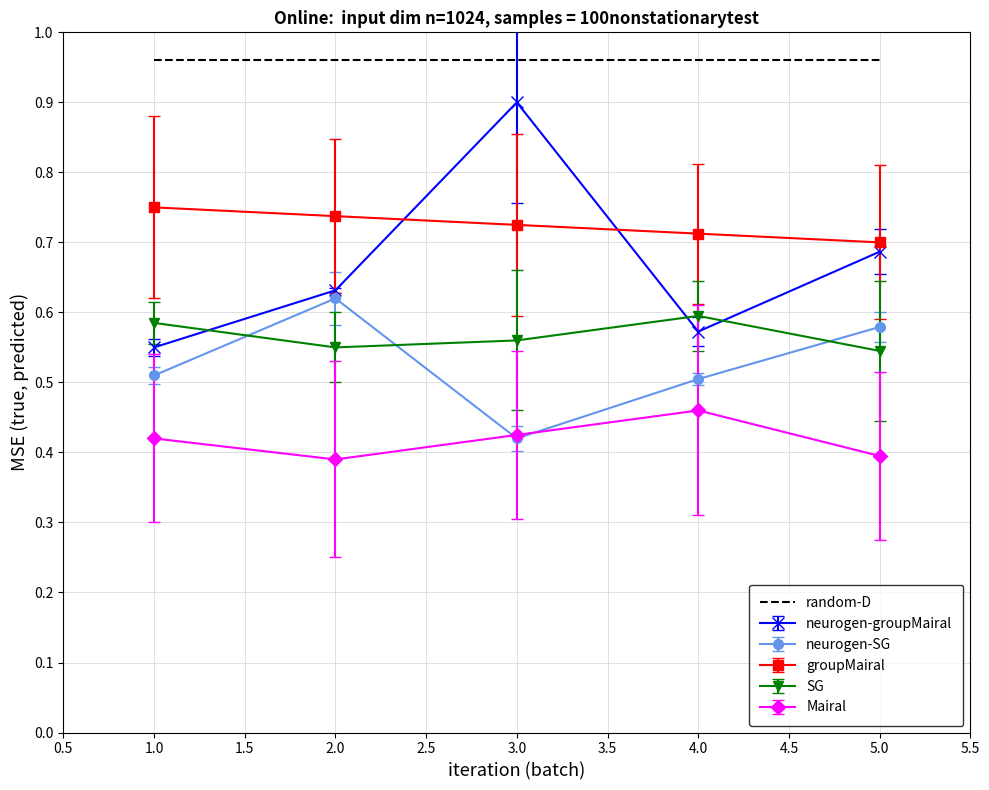

The value of groupMairal at 2.0 is 0.7. True or false?

True